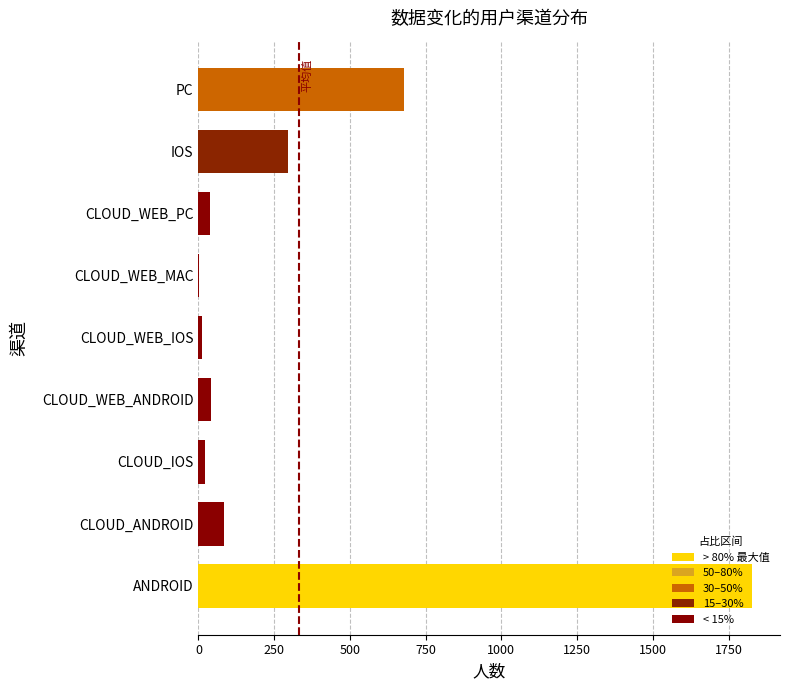

Is it true that the value at IOS is 102?

False